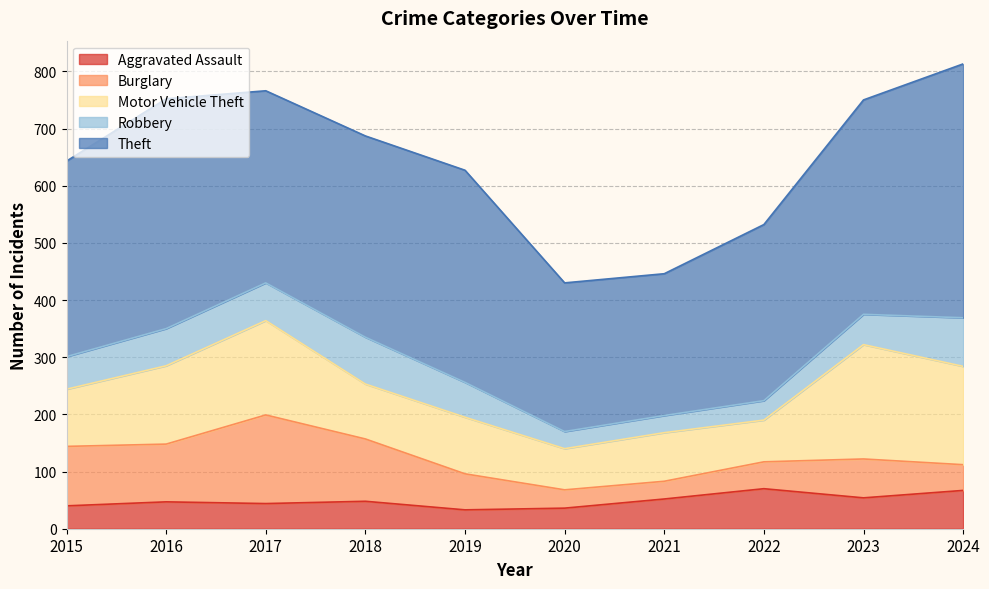

True or false: Aggravated Assault and Theft cross at least once.

False